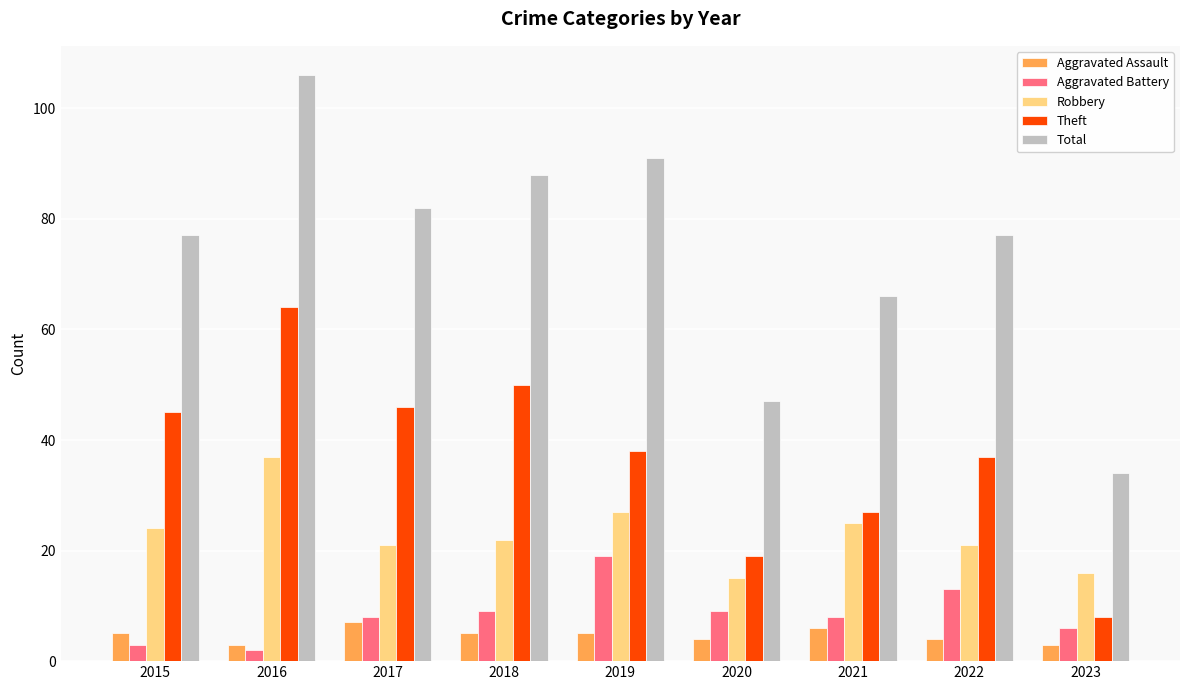

Rank the series by their maximum value, from highest to lowest.

Total, Theft, Robbery, Aggravated Battery, Aggravated Assault